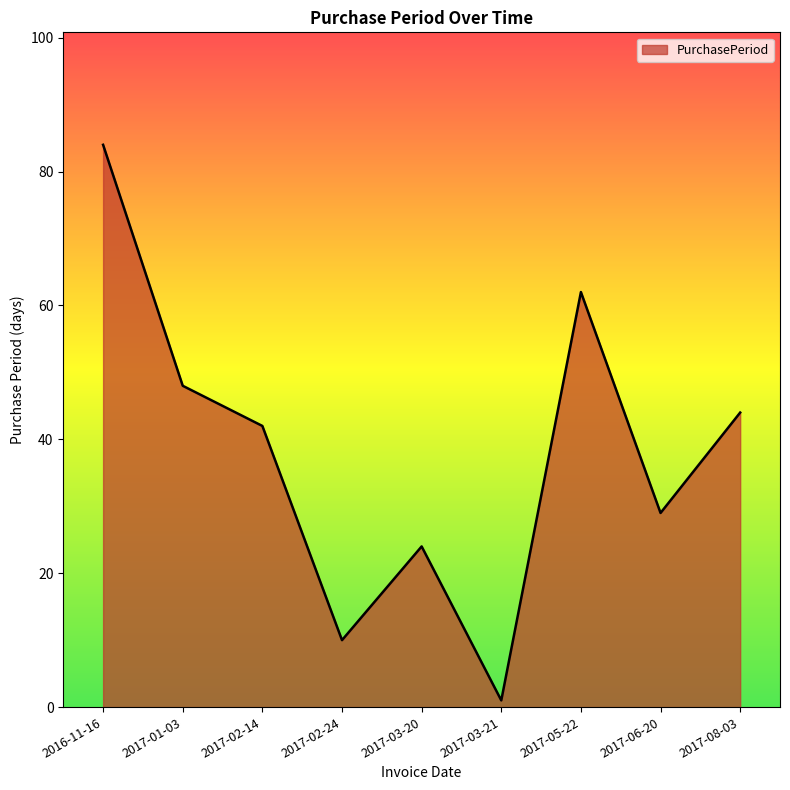

What is the average value?

38